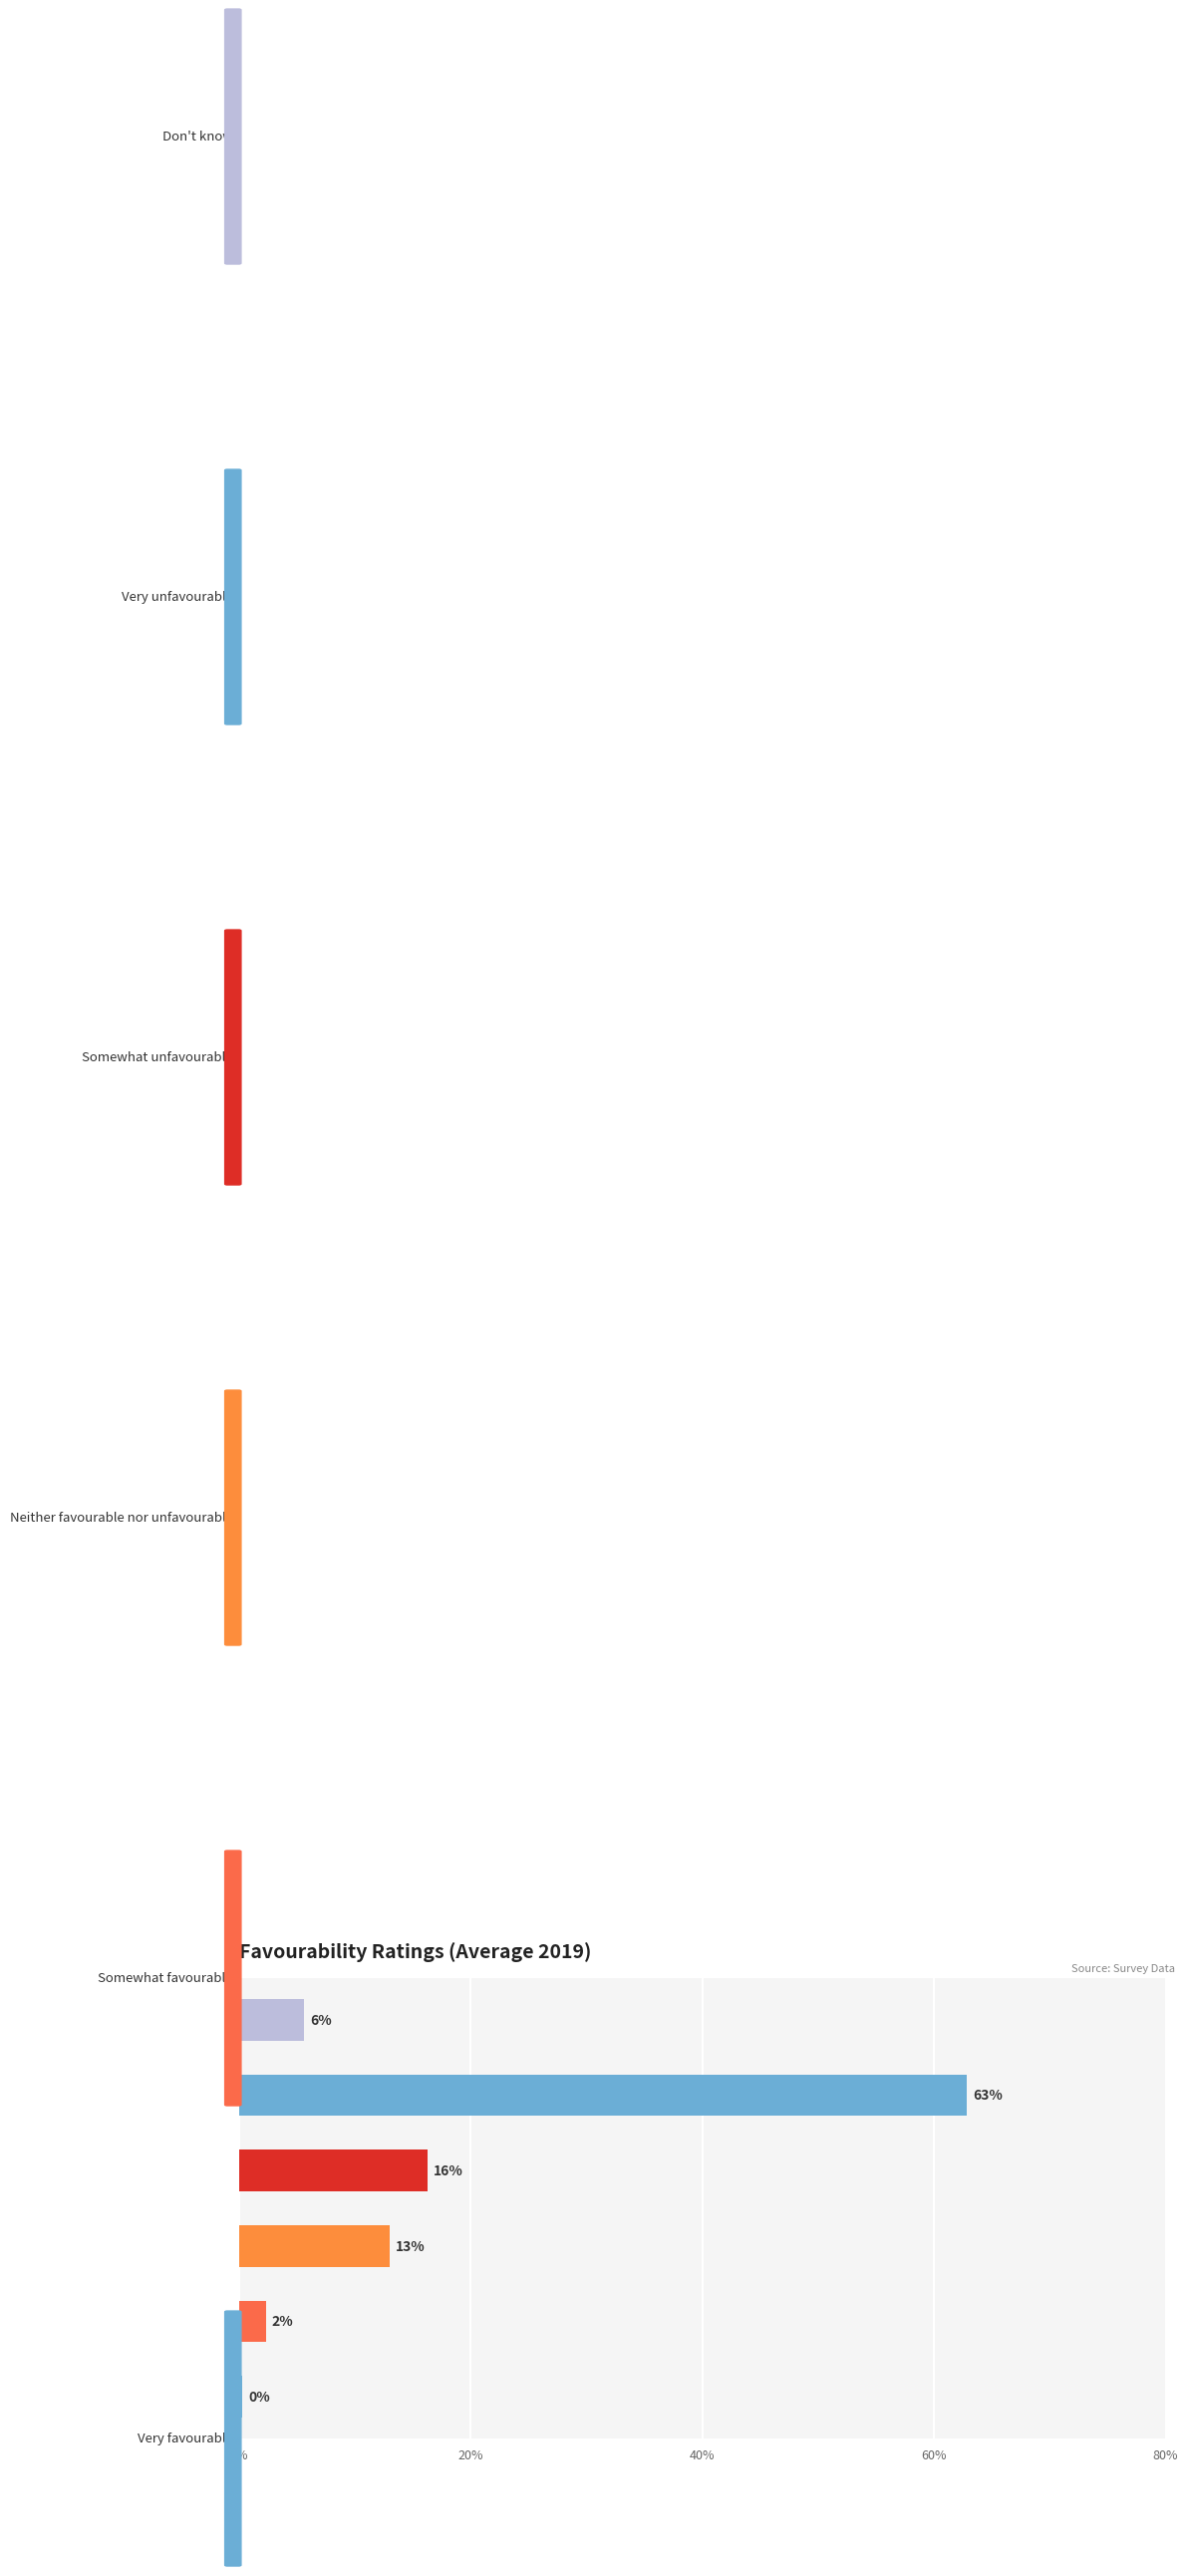

Does the chart contain any negative values?

No